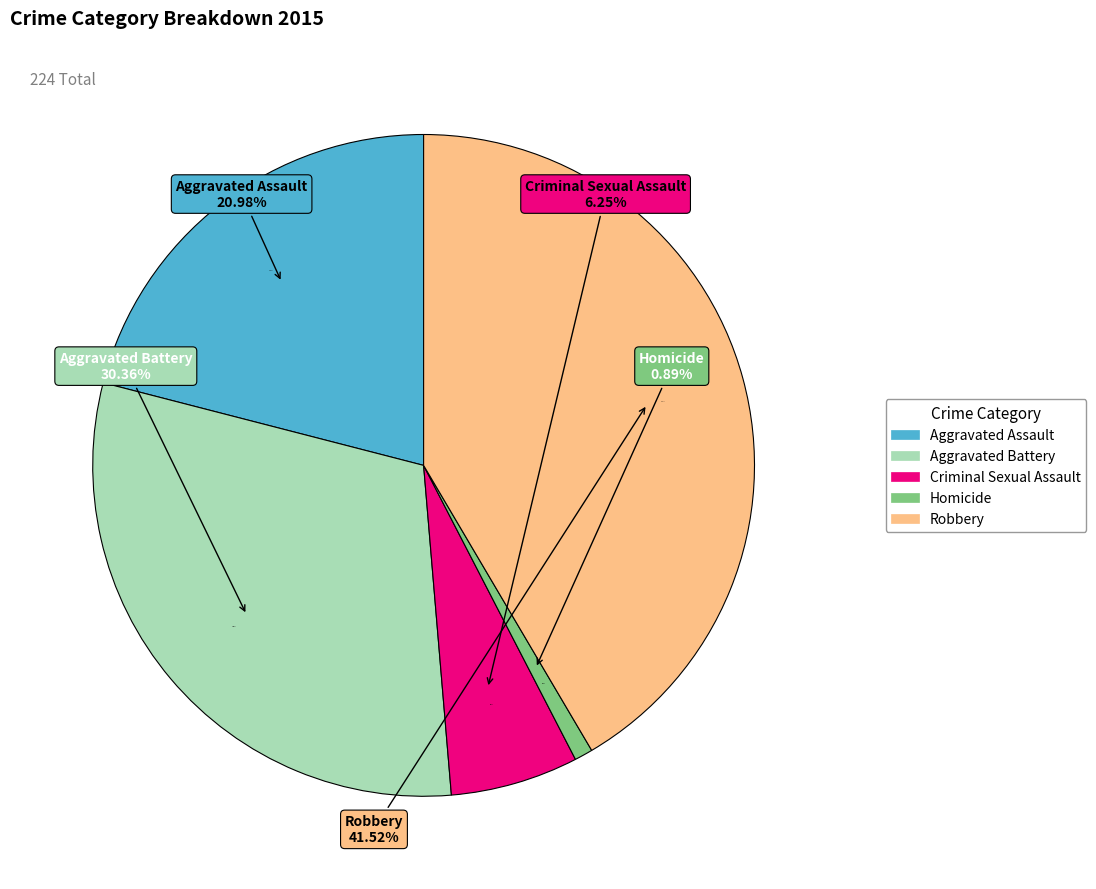

What percentage is the Criminal Sexual Assault slice, to the nearest percent?

6%